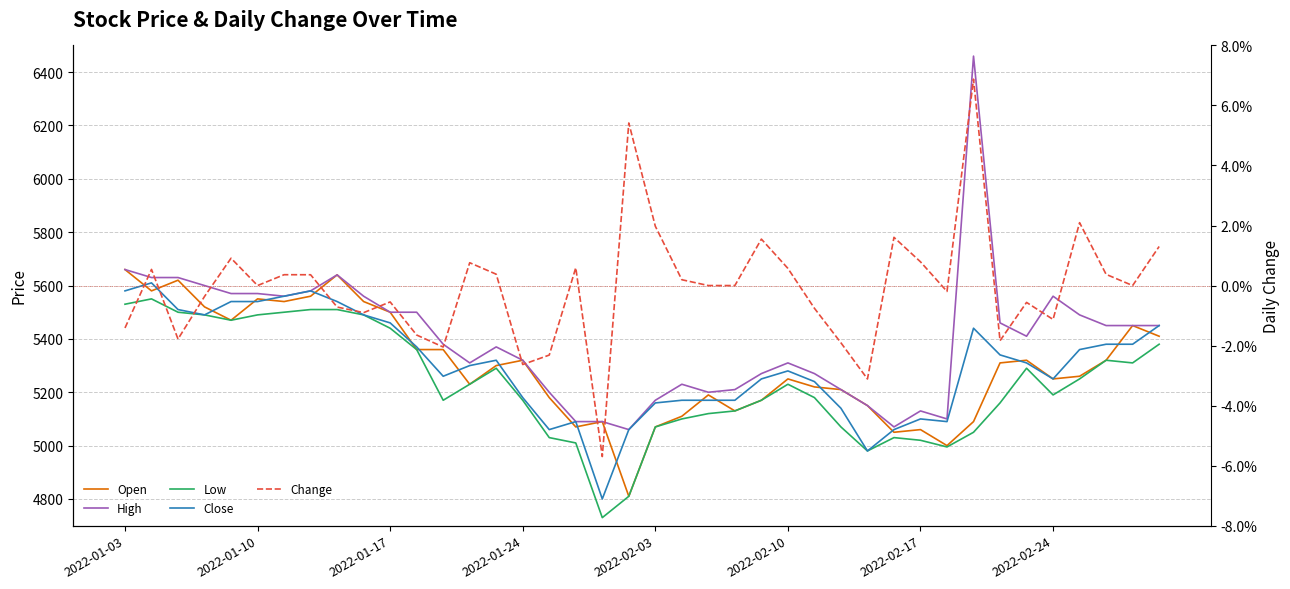

Is the value of High at 16 greater than the value of Close at 27?

Yes